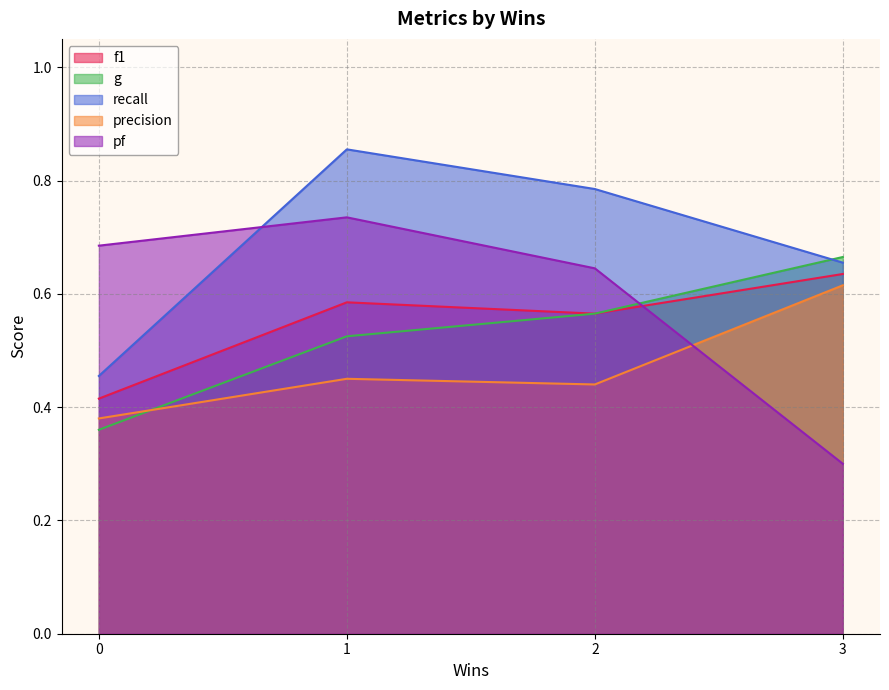

Reading left to right, what are all the values shown in this chart?

f1: 0=0.4	3=0.6	2=0.6	1=0.6
g: 0=0.4	3=0.7	2=0.6	1=0.5
recall: 0=0.5	3=0.7	2=0.8	1=0.9
precision: 0=0.4	3=0.6	2=0.4	1=0.5
pf: 0=0.7	3=0.3	2=0.6	1=0.7